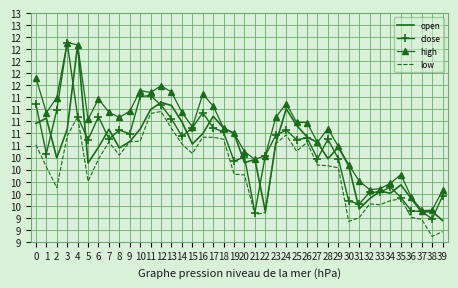

What are all the series names shown in the legend?

open, close, high, low